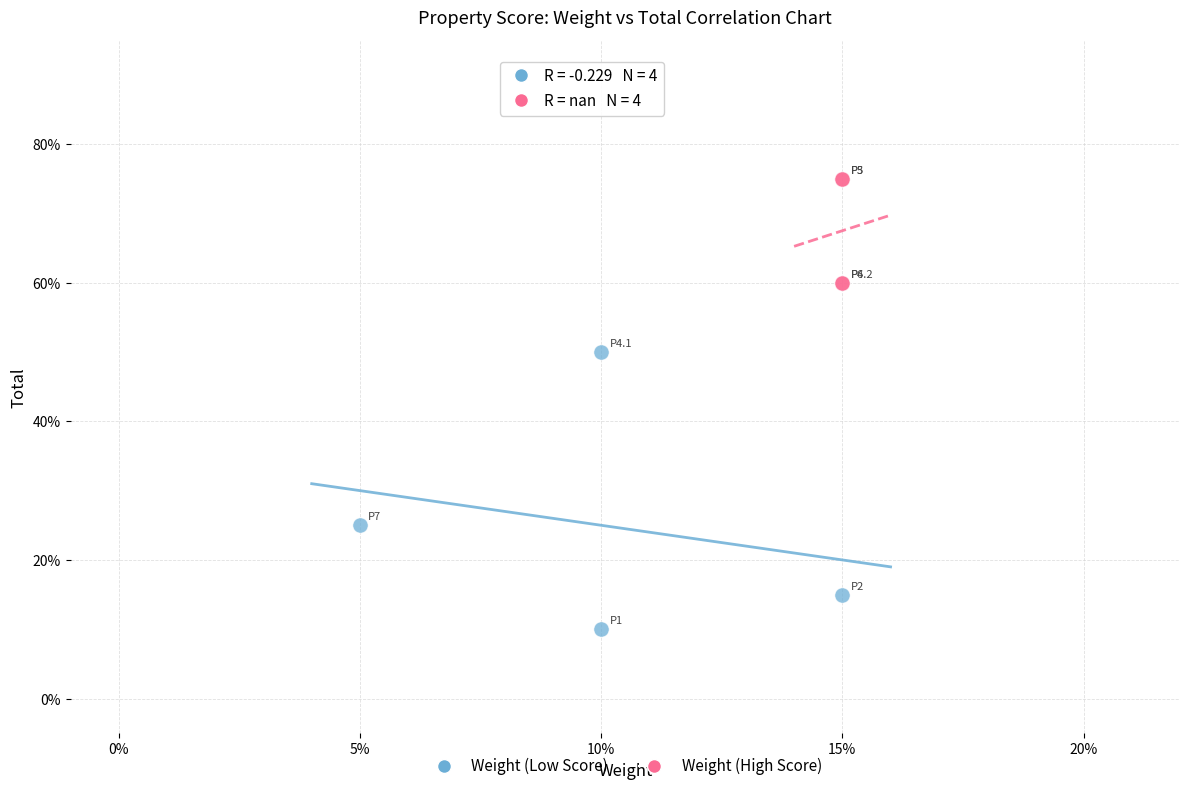

What are all the series names shown in the legend?

Weight (Low Score), Weight (High Score)